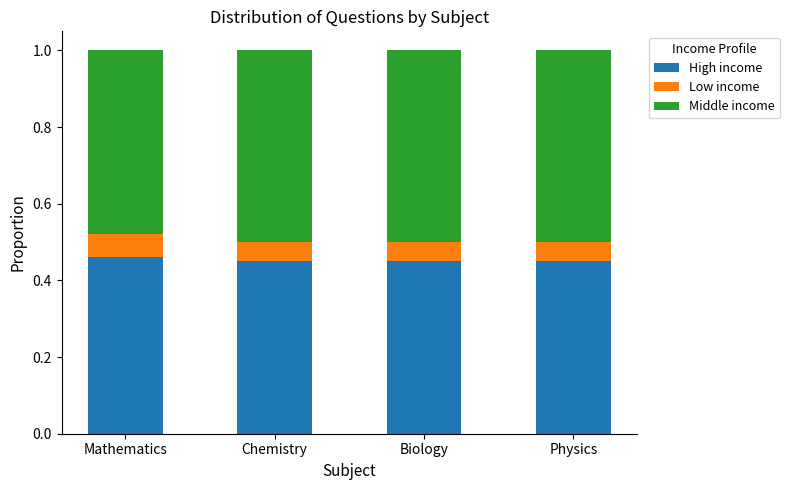

What is the total value across all series at Physics?

1.0